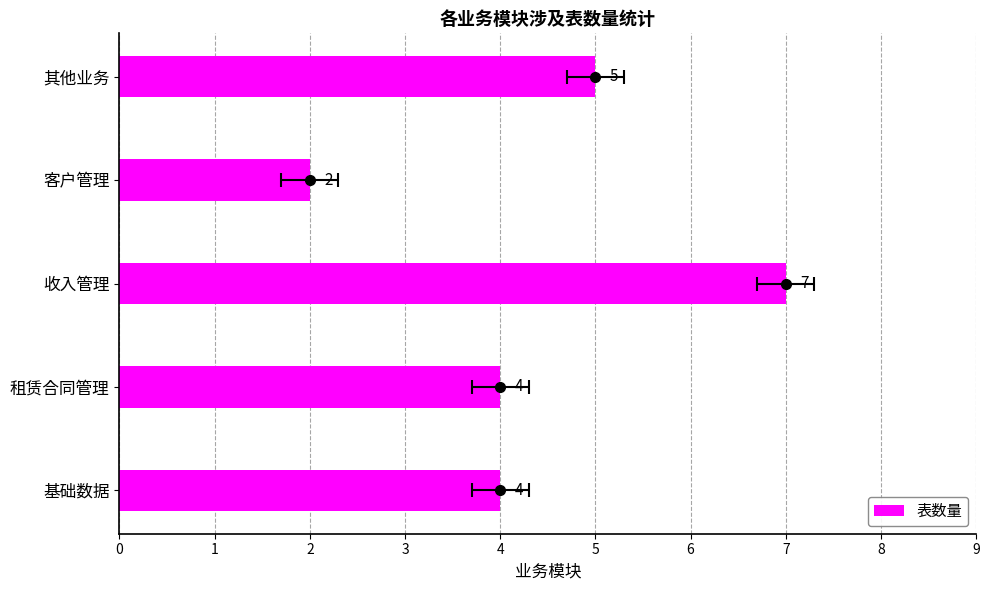

Rank the categories by value from highest to lowest.

收入管理, 其他业务, 基础数据, 租赁合同管理, 客户管理